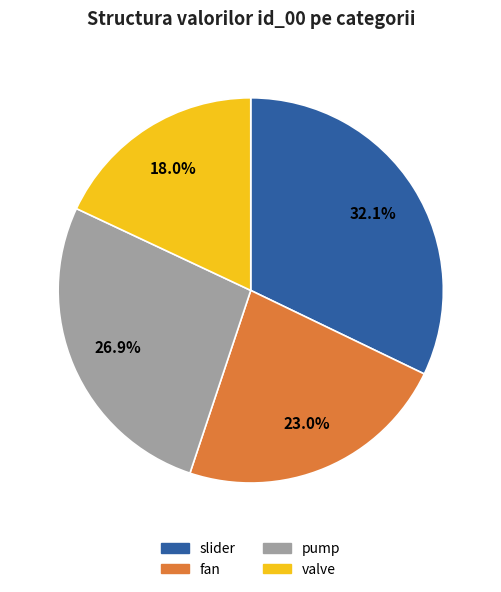

Does any single category account for the majority?

No